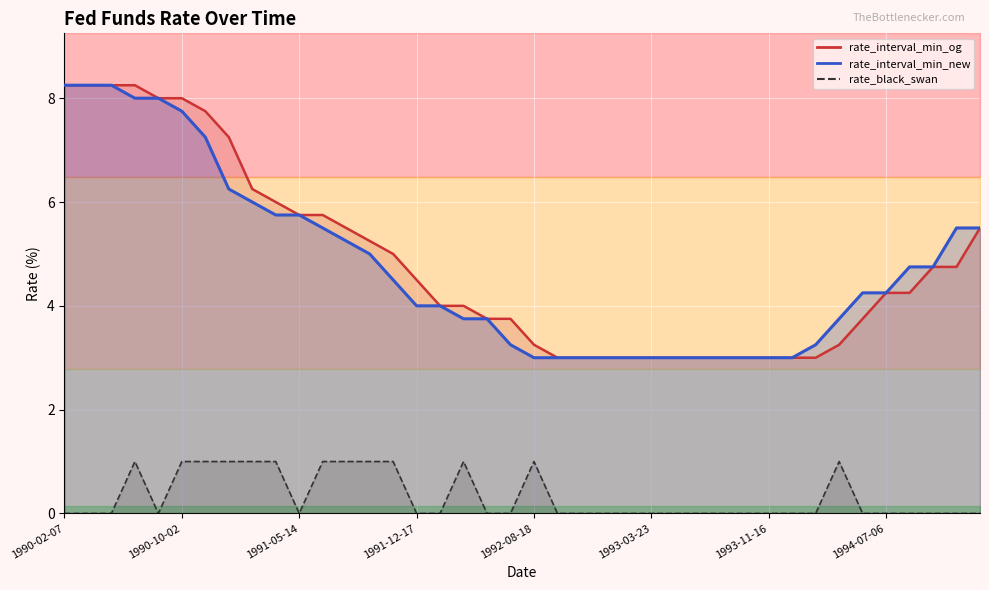

Which series has the widest spread of values?

rate_interval_min_new